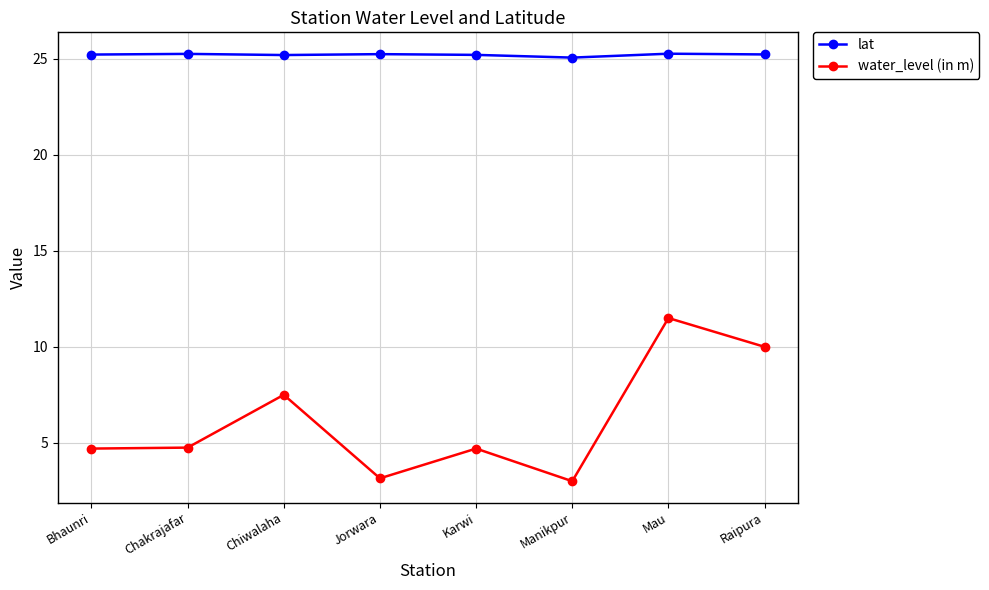

Where is water_level (in m) nearest to the value 7?

Chiwalaha